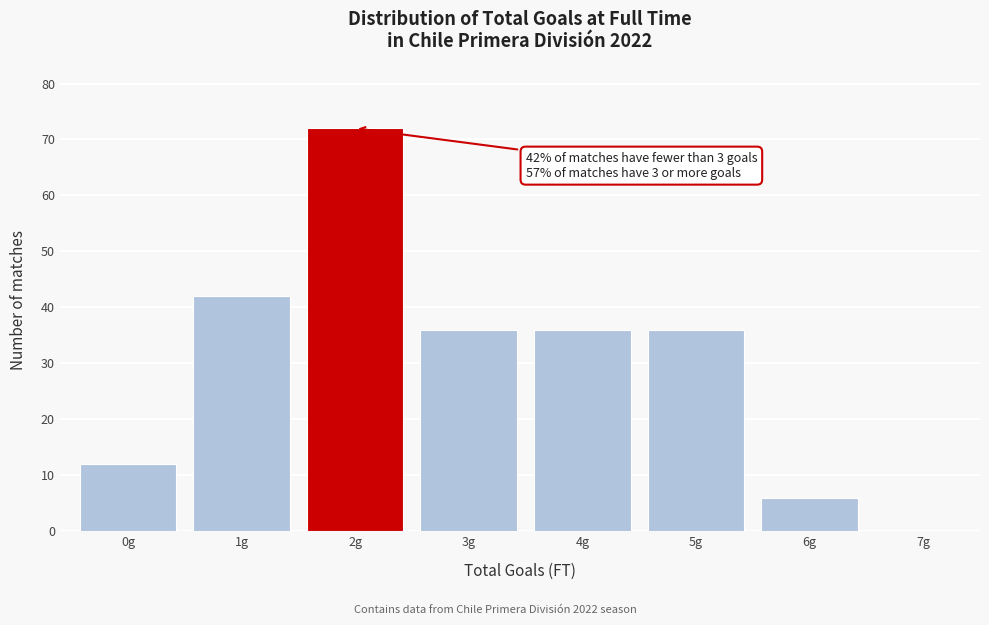

Reading left to right, what are all the values shown in this chart?

0g=12	1g=42	2g=72	3g=36	4g=36	5g=36	6g=6	7g=0